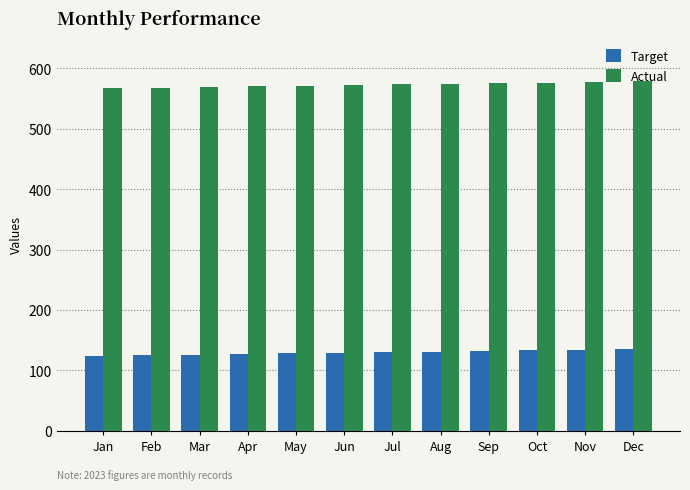

The Target series shows 51 at Aug. True or false?

False